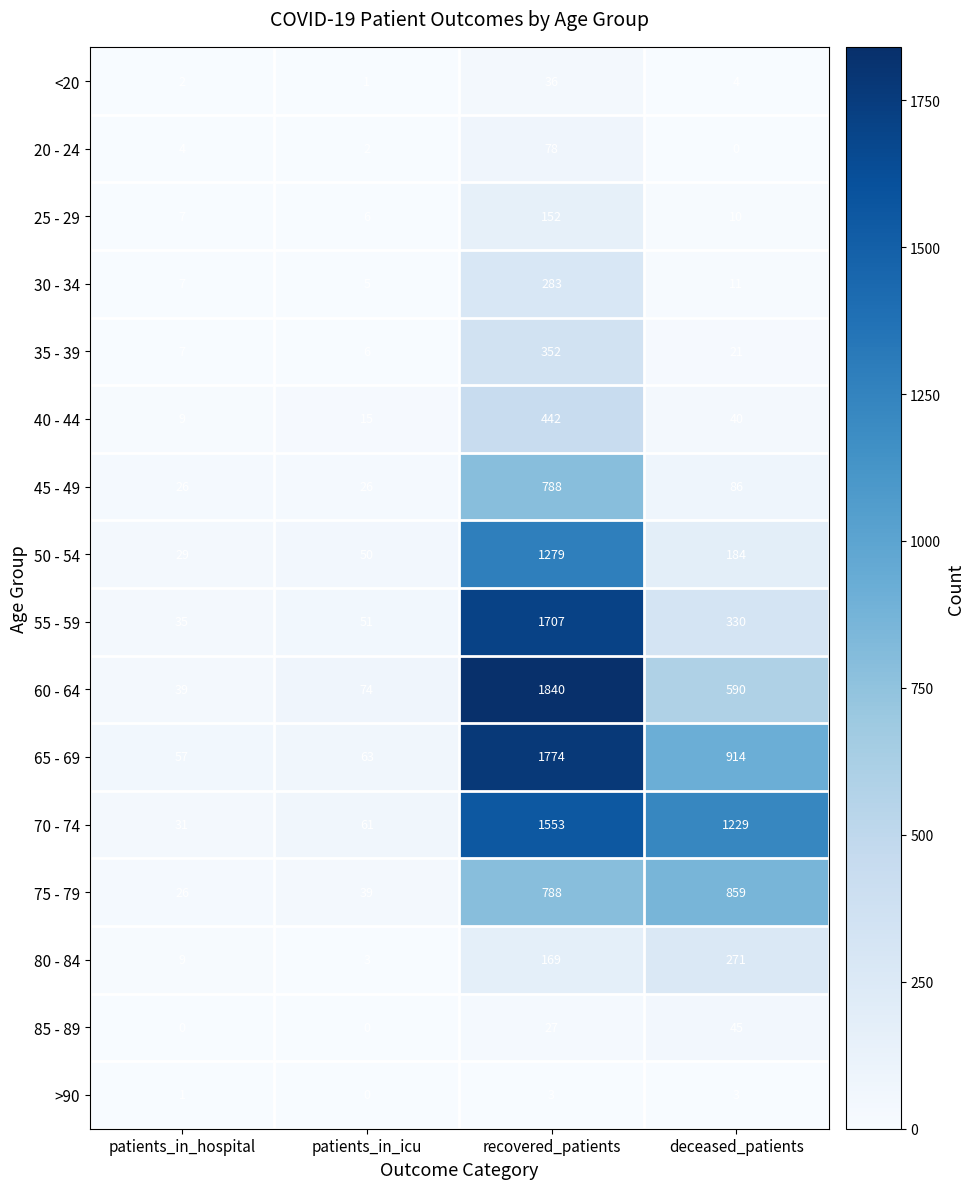

Is it true that 65 - 69 equals 1774 at recovered_patients?

True